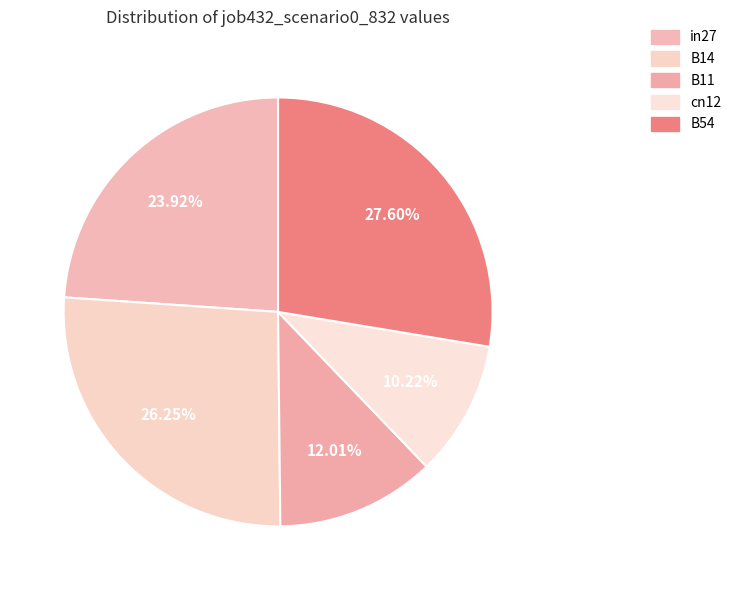

To the nearest percent, what percentage of the pie is B54?

28%